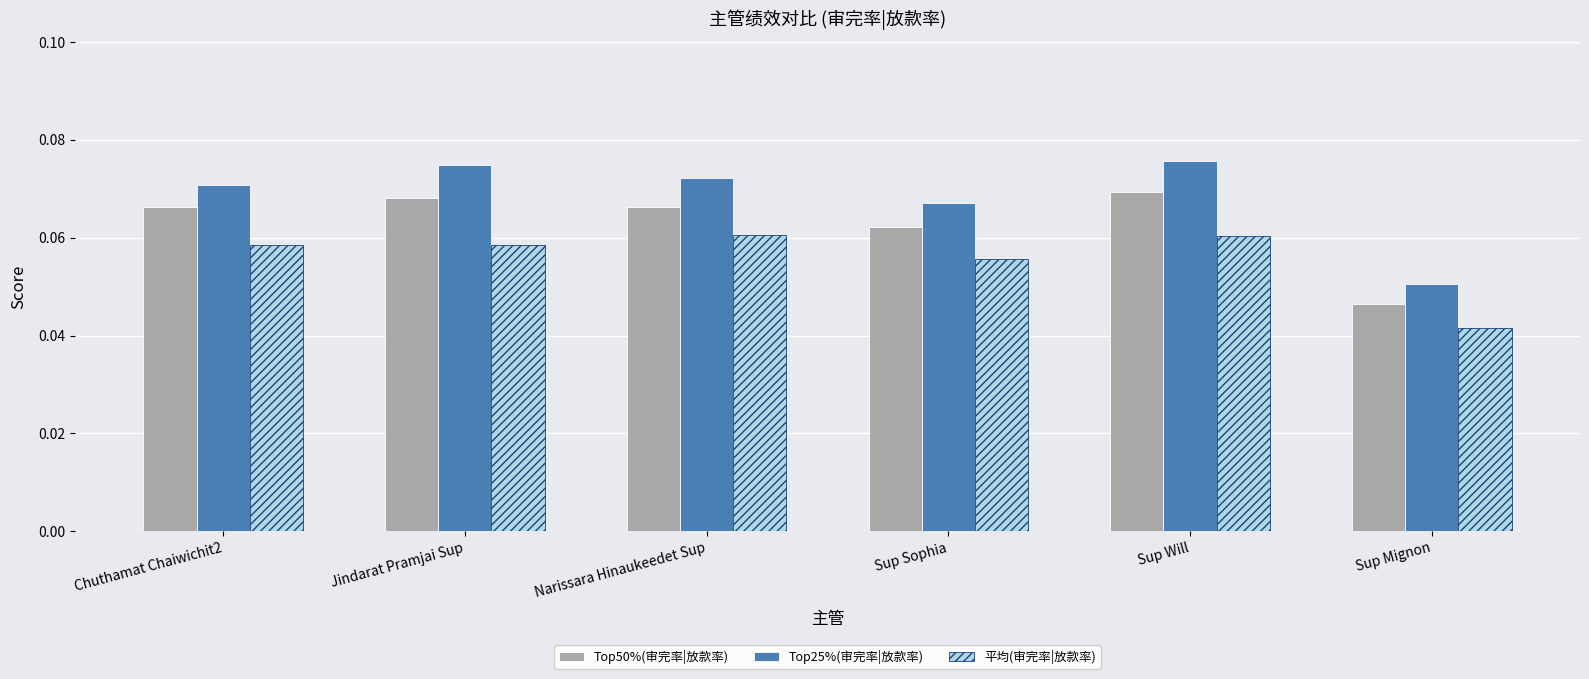

Which series has the largest range (max minus min)?

Top25%(审完率|放款率)